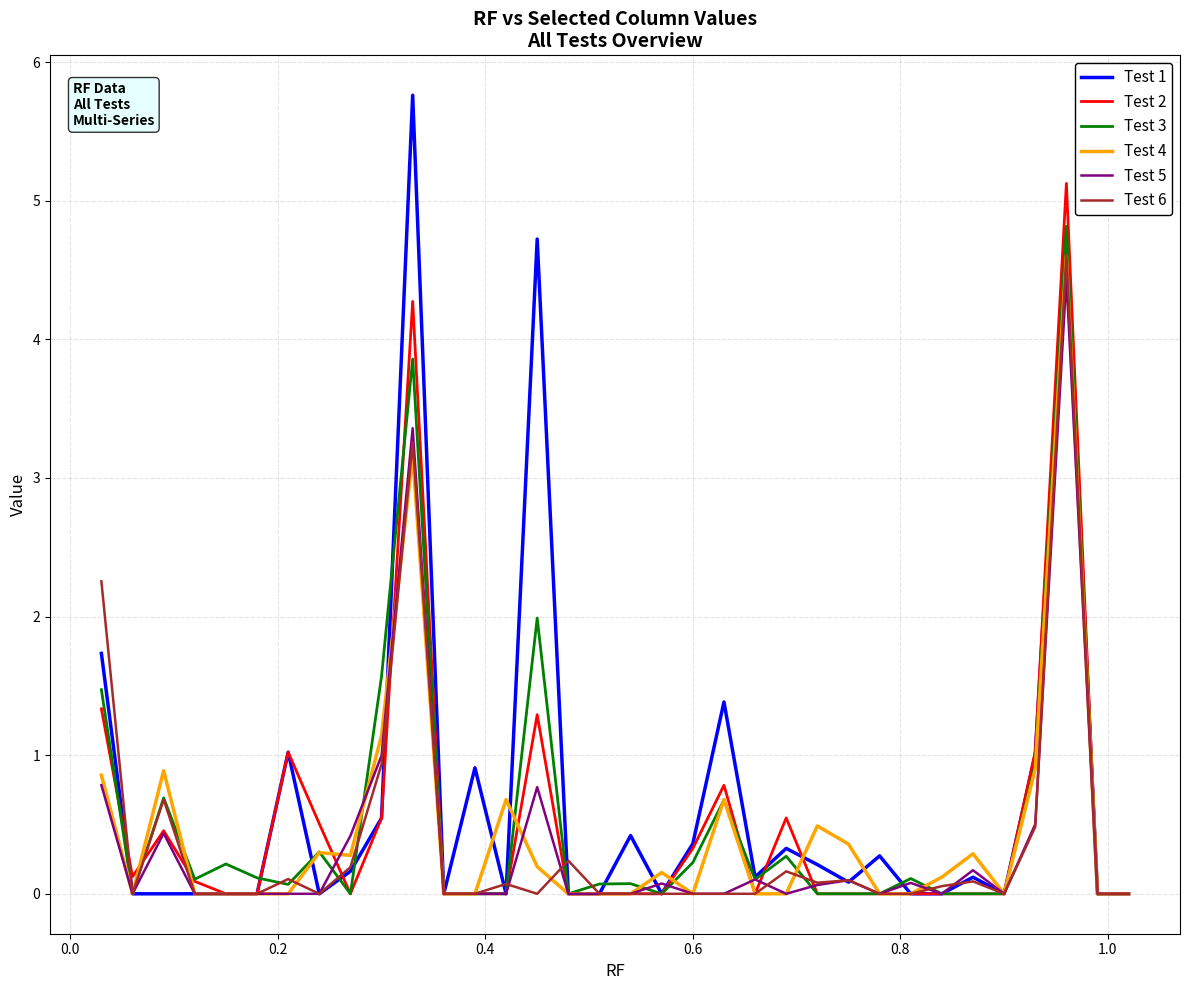

Does the chart display data point markers on the line(s)?

No